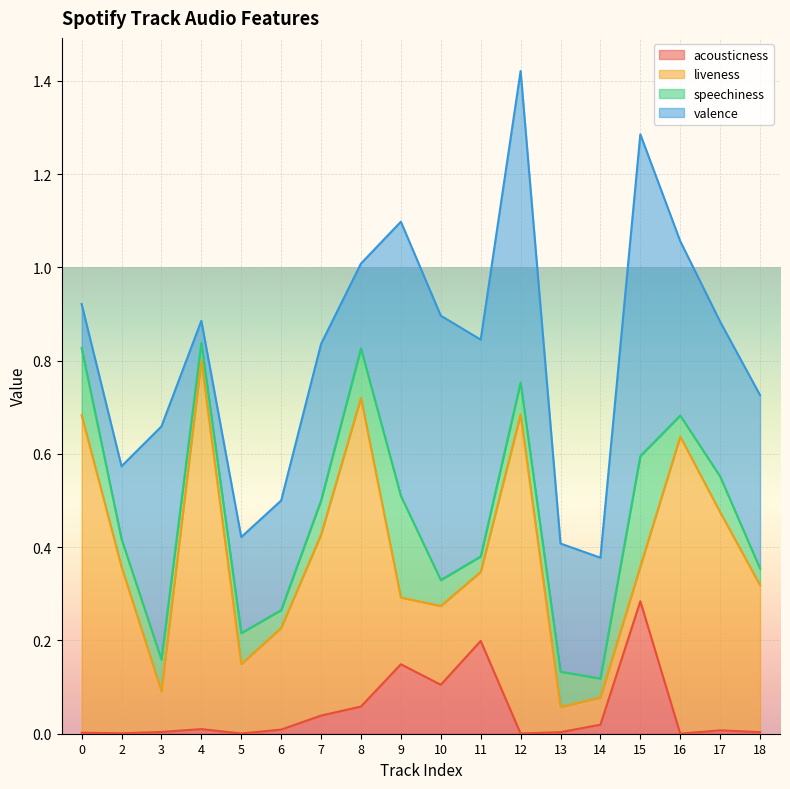

Where is the first local maximum for acousticness?

4